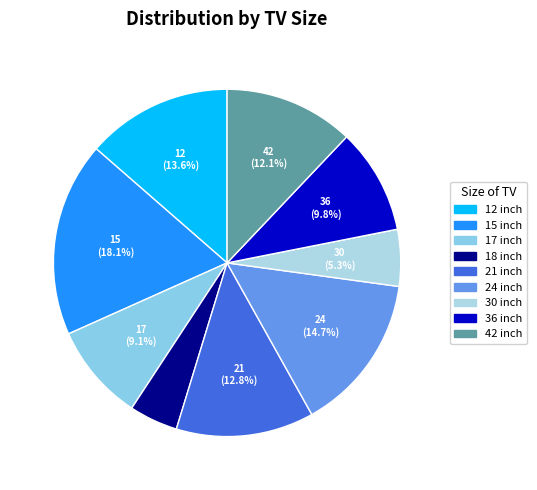

To the nearest percent, what portion does 42 represent?

12%